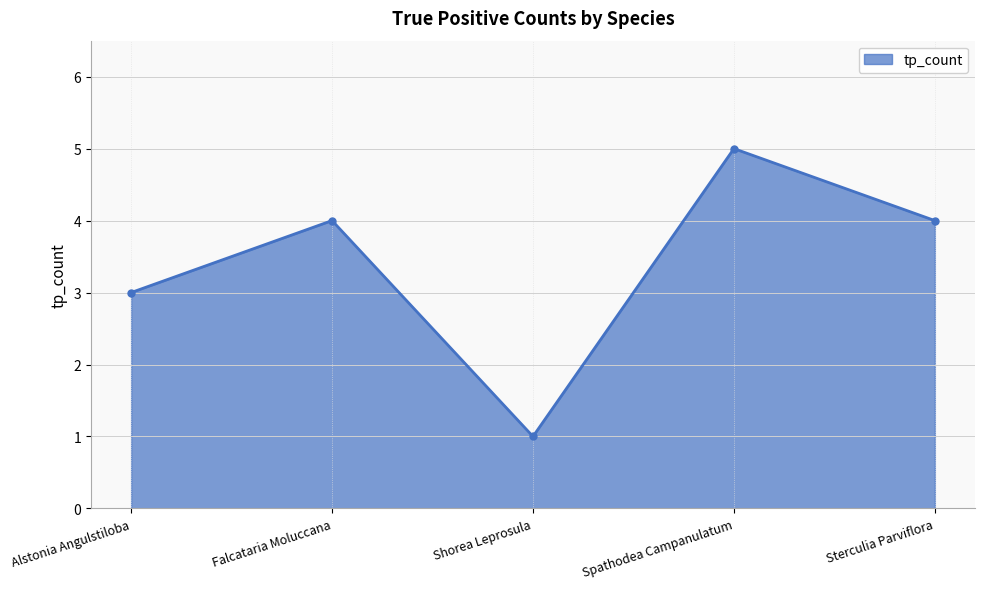

How many points are lower than both their immediate neighbors (excluding endpoints)?

1